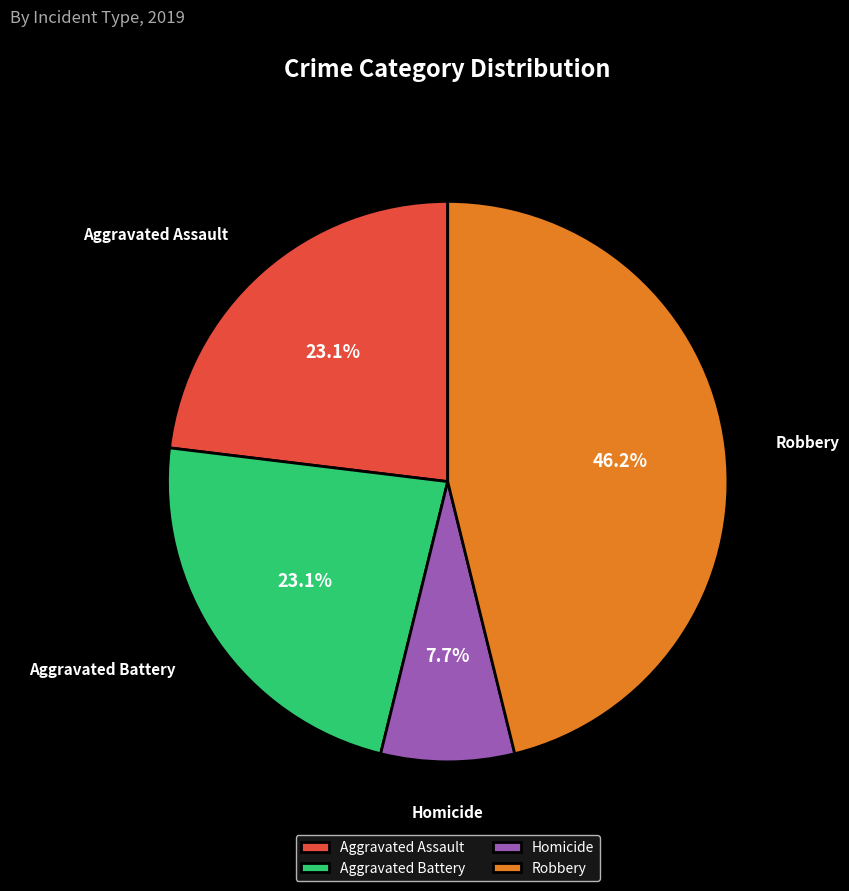

How many segments does this pie chart have?

4